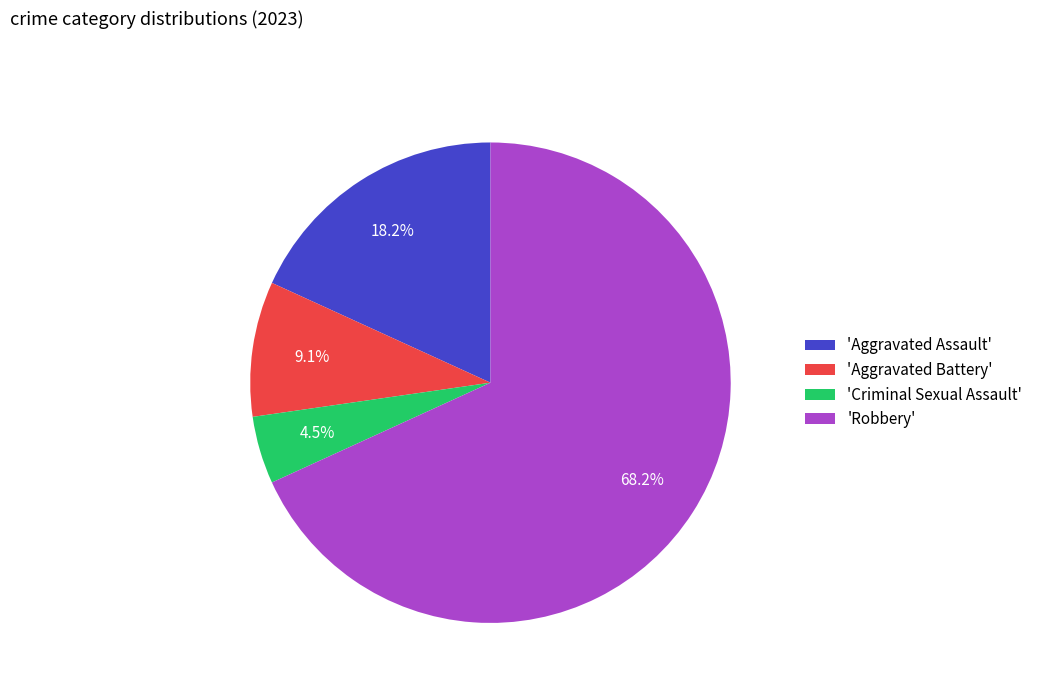

To the nearest percent, what is the difference between the largest and smallest slice percentages?

64%